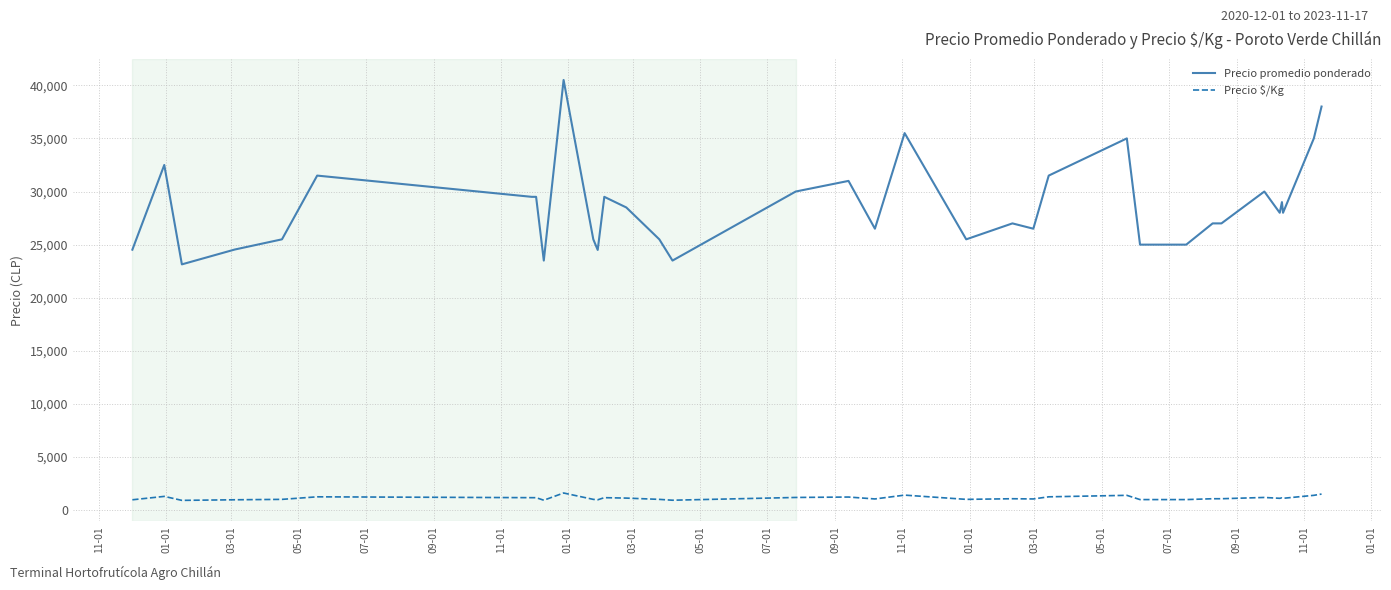

Which series has the largest total across all categories?

Precio promedio ponderado